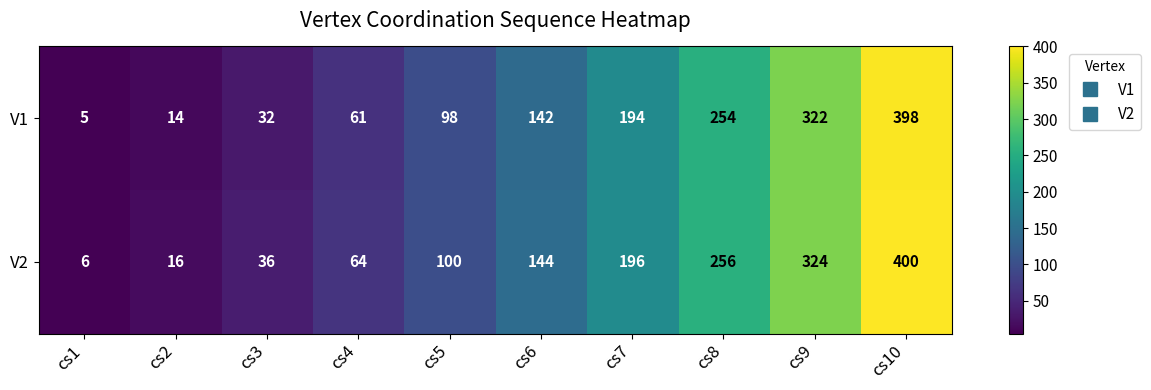

List the series in order of their peak value, lowest first.

V1, V2